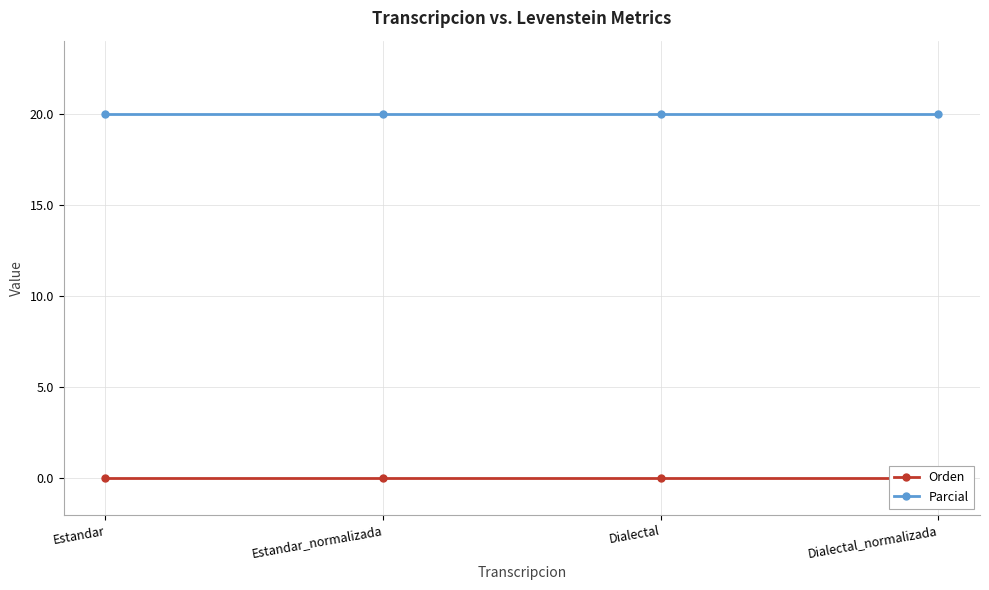

How many distinct data groups are displayed?

2